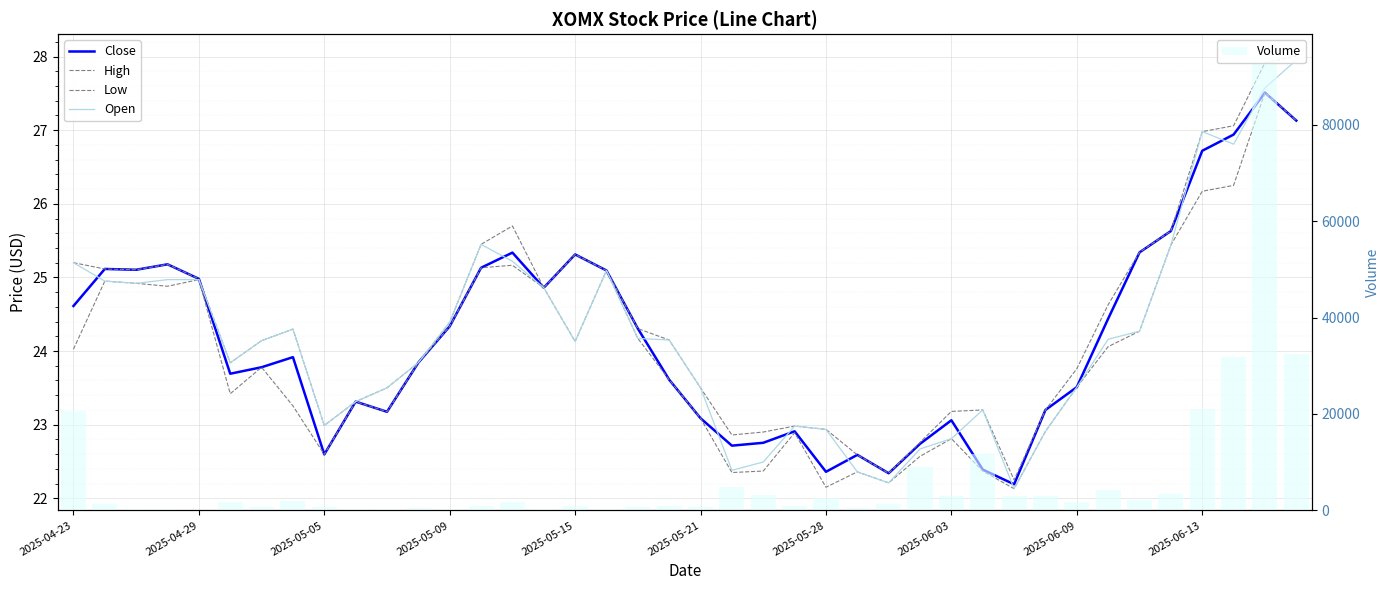

Is it true that Open equals 24.9 at 2025-04-29?

True